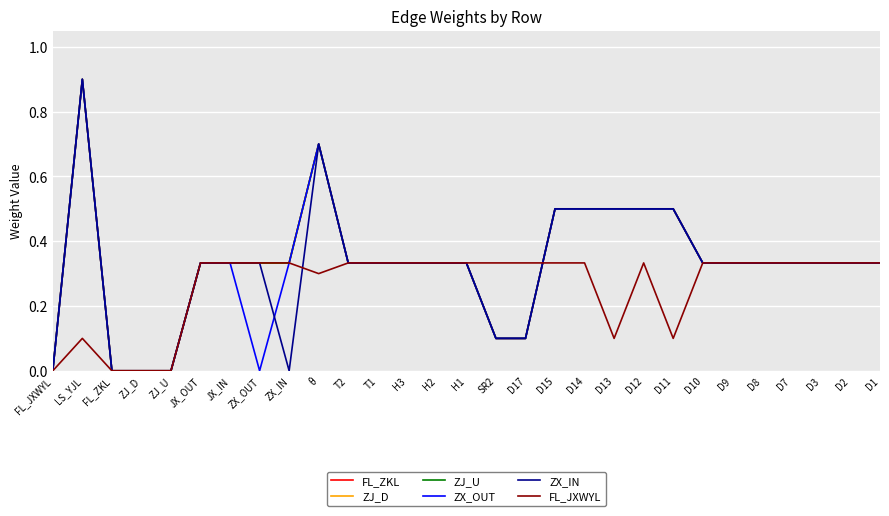

How many lines are shown in the chart?

6